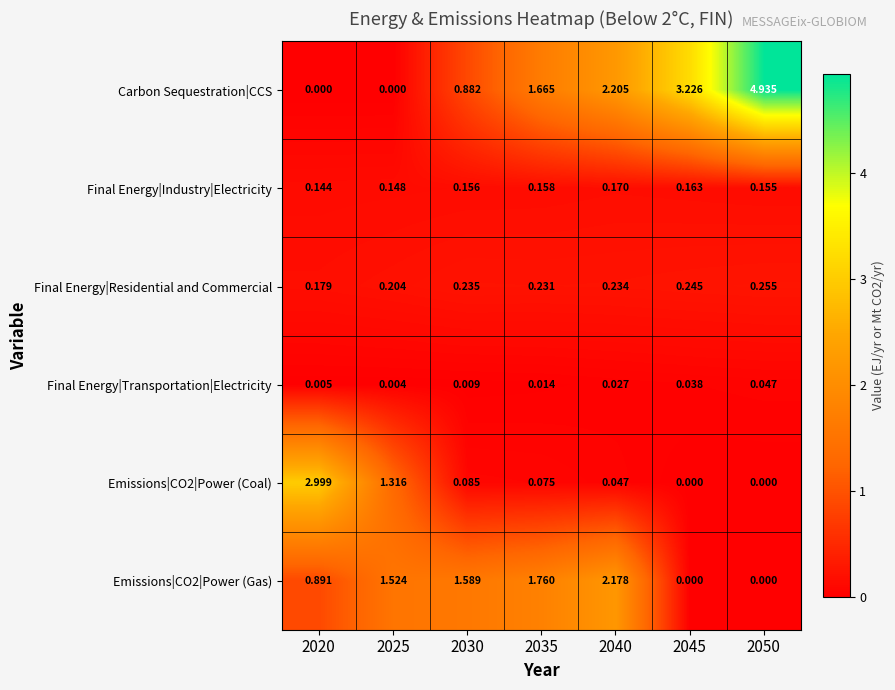

Which series changed the most between 2030 and 2035?

Carbon Sequestration|CCS